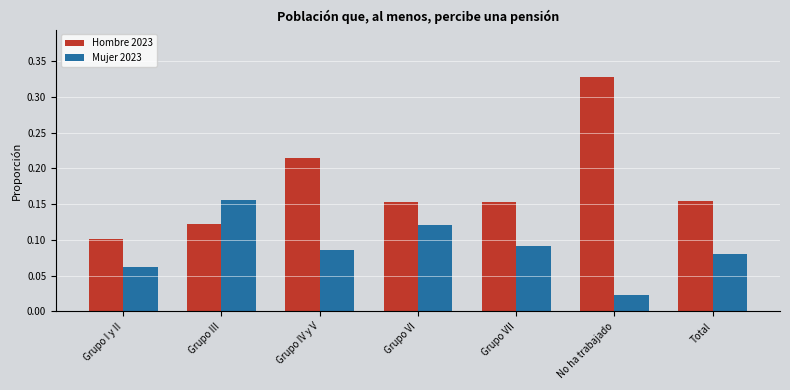

Rank the series by their maximum value, from highest to lowest.

Hombre 2023, Mujer 2023